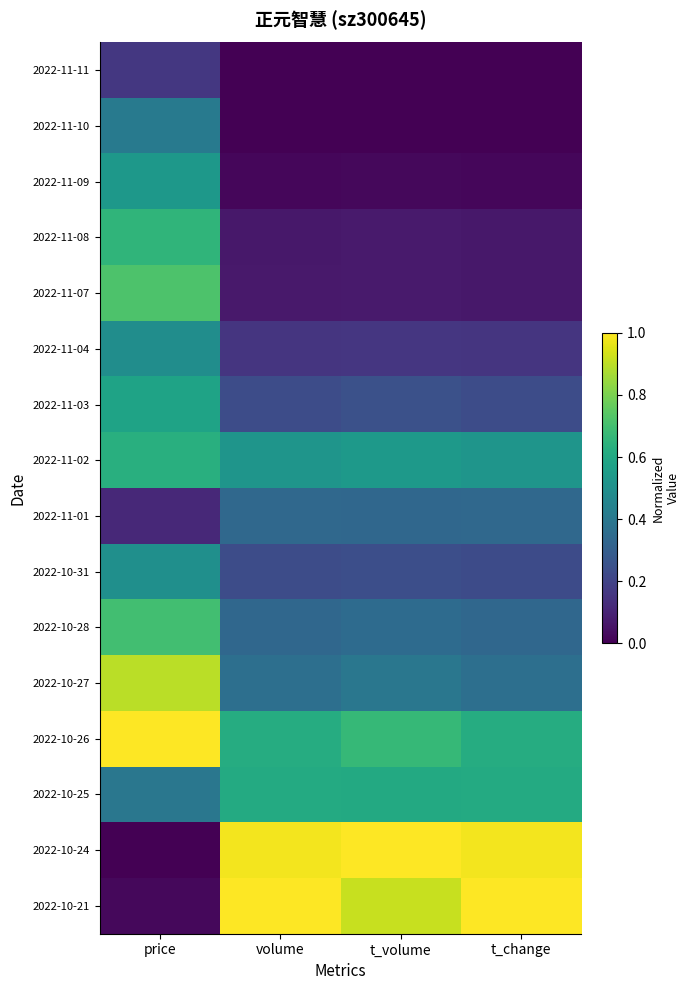

Reading left to right, what are all the values shown in this chart?

2022-11-11: price=0.2	volume=0.0	t_volume=0.0	t_change=0.0
2022-11-10: price=0.4	volume=0.0	t_volume=0.0	t_change=0.0
2022-11-09: price=0.5	volume=0.0	t_volume=0.0	t_change=0.0
2022-11-08: price=0.7	volume=0.1	t_volume=0.1	t_change=0.1
2022-11-07: price=0.7	volume=0.1	t_volume=0.1	t_change=0.1
2022-11-04: price=0.5	volume=0.2	t_volume=0.2	t_change=0.2
2022-11-03: price=0.6	volume=0.2	t_volume=0.2	t_change=0.2
2022-11-02: price=0.6	volume=0.5	t_volume=0.5	t_change=0.5
2022-11-01: price=0.1	volume=0.3	t_volume=0.3	t_change=0.3
2022-10-31: price=0.5	volume=0.2	t_volume=0.2	t_change=0.2
2022-10-28: price=0.7	volume=0.3	t_volume=0.3	t_change=0.3
2022-10-27: price=0.9	volume=0.4	t_volume=0.4	t_change=0.4
2022-10-26: price=1.0	volume=0.6	t_volume=0.7	t_change=0.6
2022-10-25: price=0.4	volume=0.6	t_volume=0.6	t_change=0.6
2022-10-24: price=0.0	volume=1.0	t_volume=1.0	t_change=1.0
2022-10-21: price=0.0	volume=1.0	t_volume=0.9	t_change=1.0